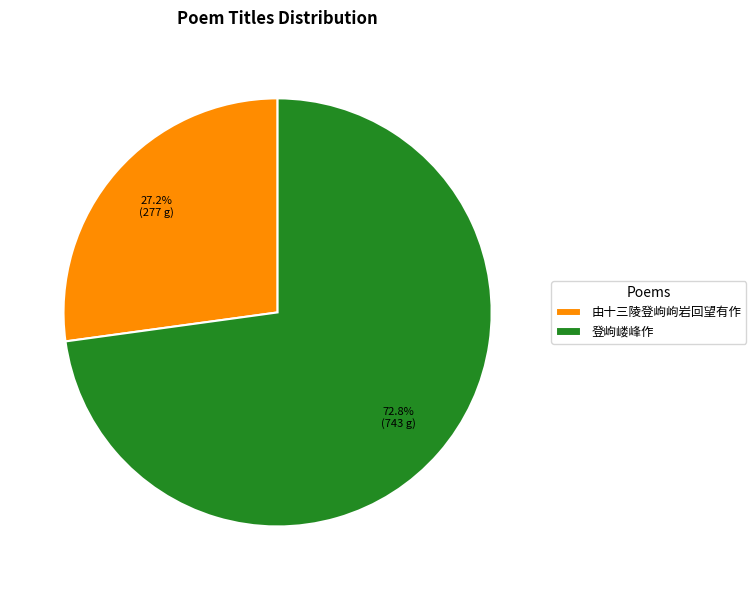

To the nearest percent, what is the difference between the largest and smallest slice percentages?

46%